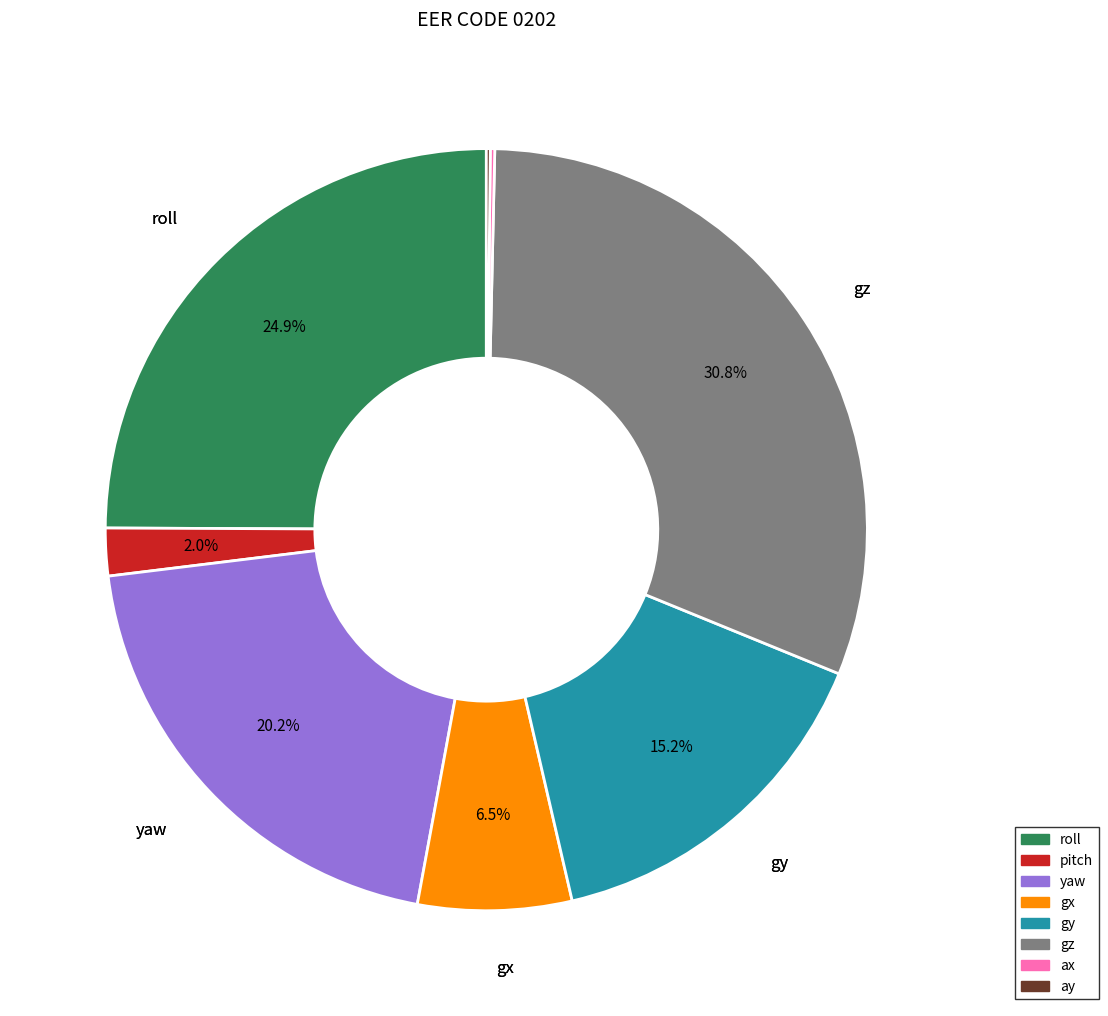

To the nearest percent, what is the average slice percentage?

12%